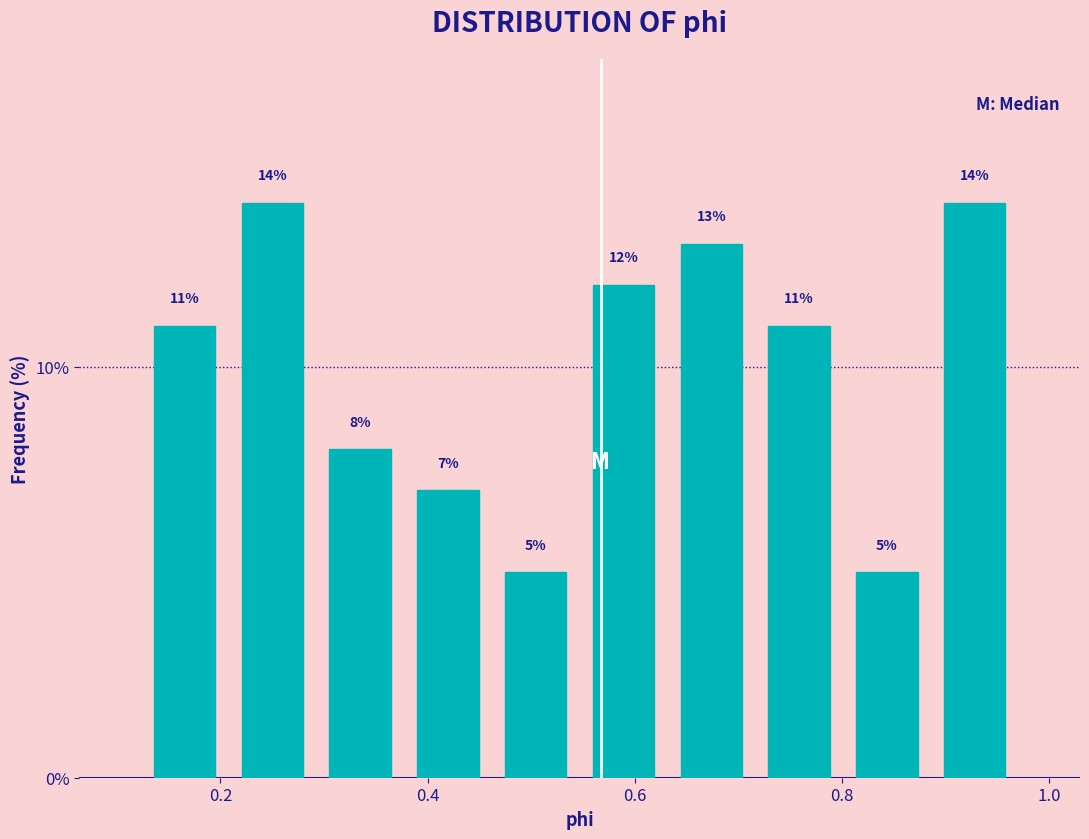

Reading left to right, list every bar in this chart as the range it spans on the x-axis followed by its height. The bar edges are not printed on the chart, so give them approximately, as read against the axis.

0.12 to 0.20: 11
0.20 to 0.30: 14
0.30 to 0.38: 8
0.38 to 0.46: 7
0.46 to 0.54: 5
0.54 to 0.64: 12
0.64 to 0.72: 13
0.72 to 0.80: 11
0.80 to 0.88: 5
0.88 to 0.98: 14